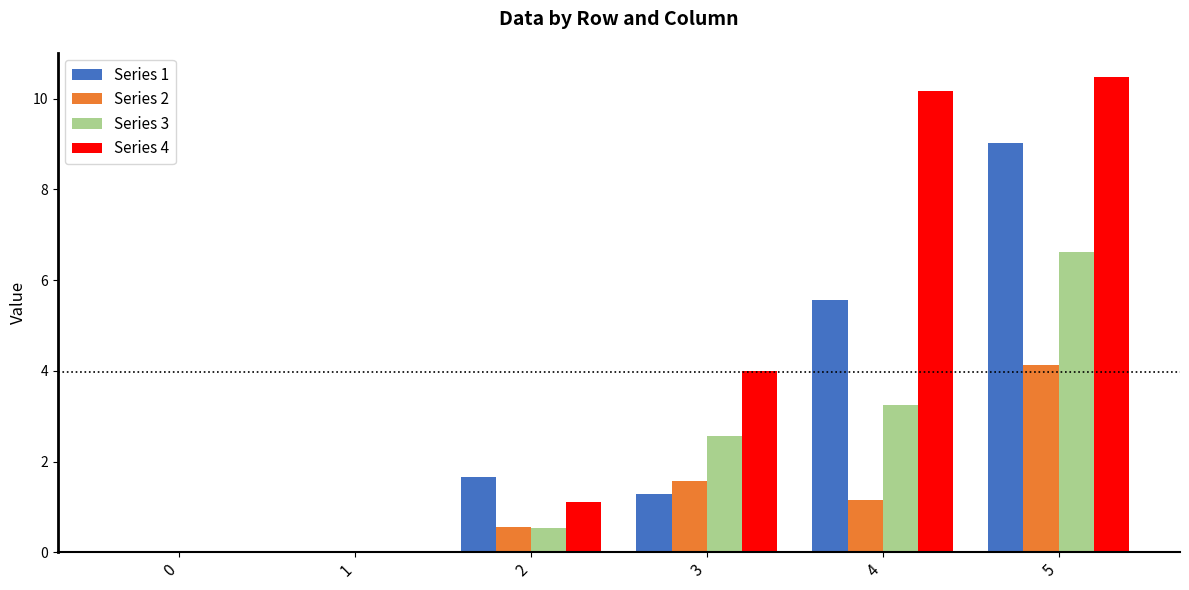

What is the total value across all series at 4?

20.1